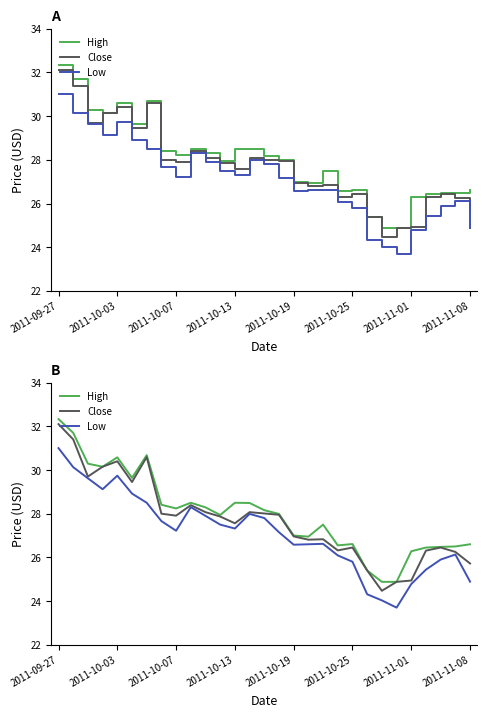

True or false: High and Low cross at least once.

False